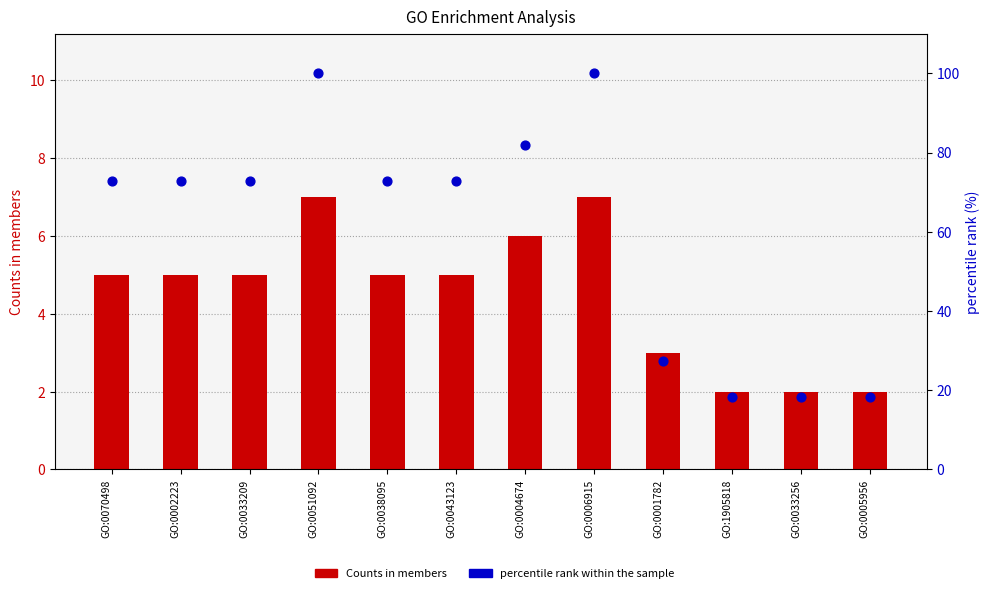

What are all the series names shown in the legend?

Counts in members, percentile rank within the sample